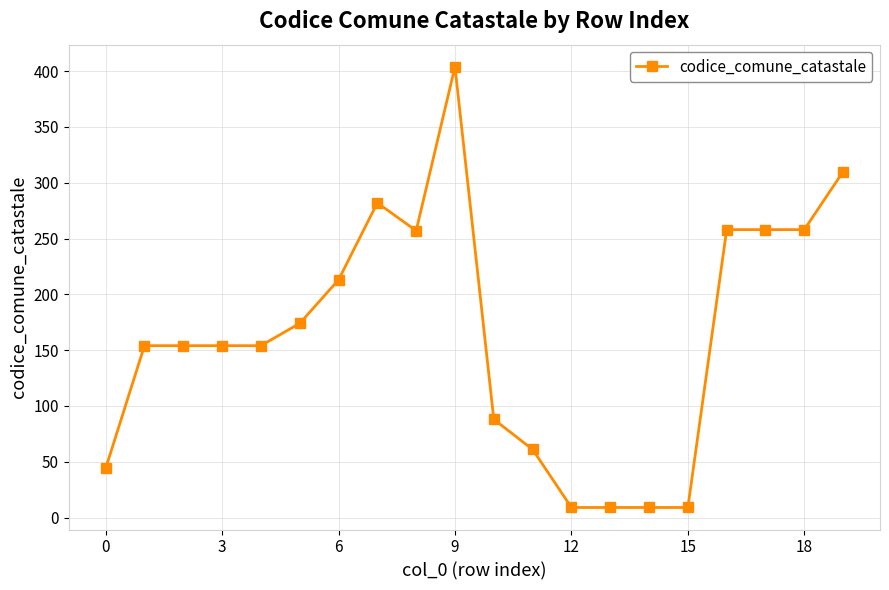

What is the sum of all values?

3259